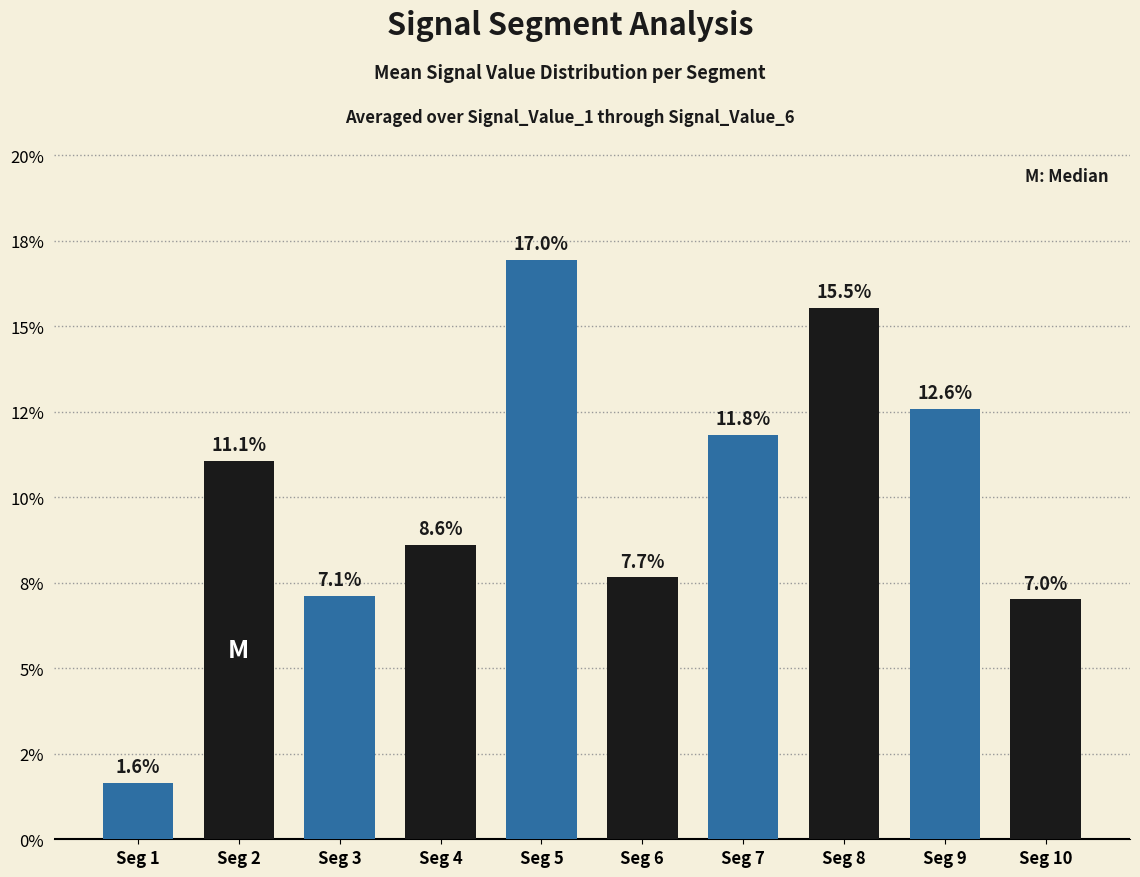

Are the bars horizontal?

No